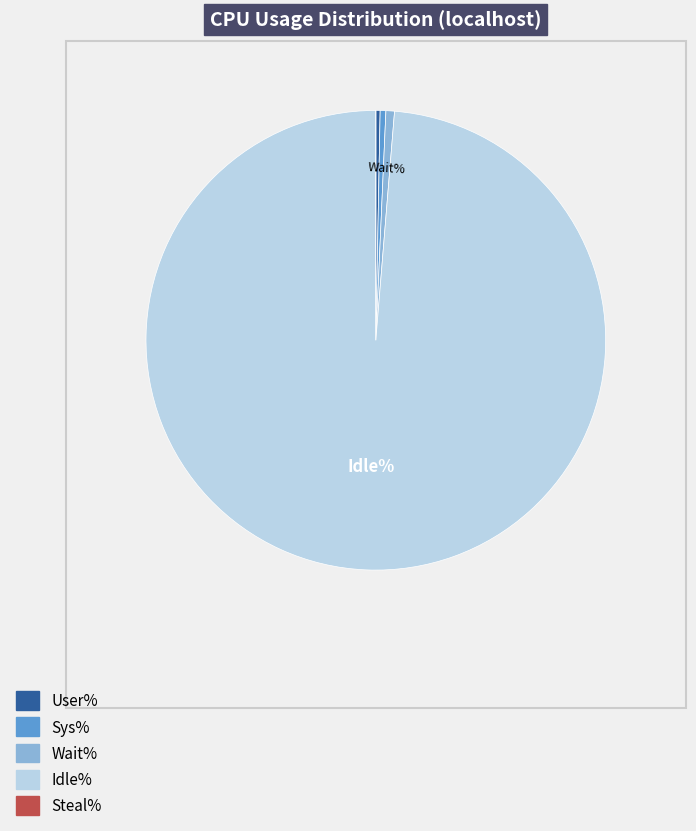

Is the sum of Idle% and Wait% greater than half?

Yes